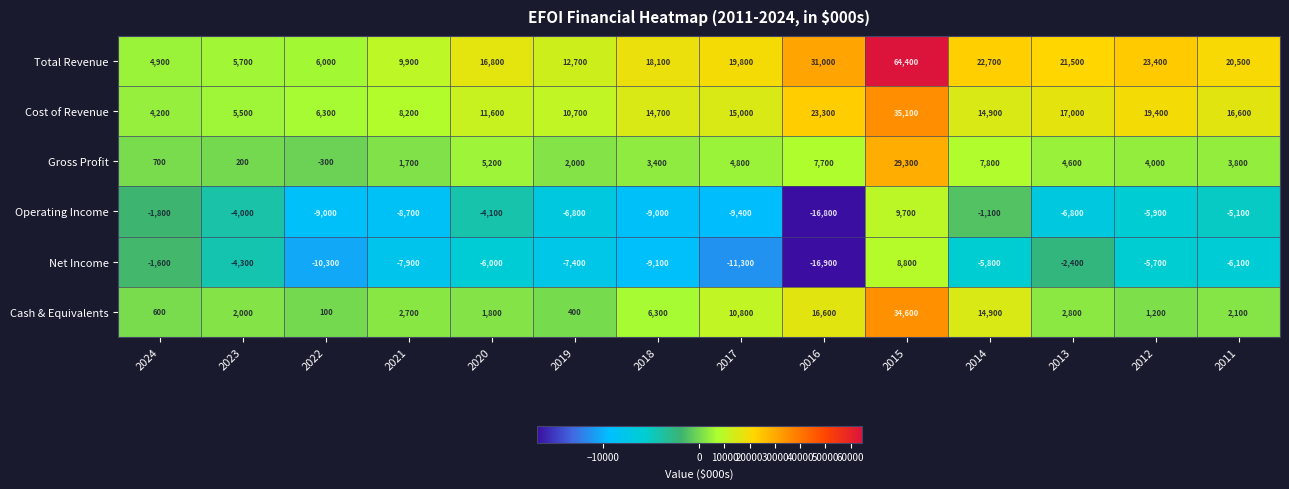

Is it true that Net Income equals -2400 at 2013?

True